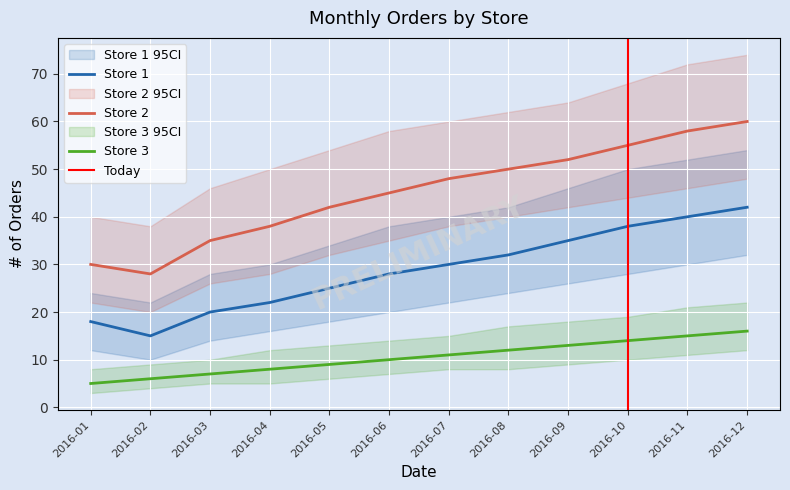

What is the value of the Store 1 point at the 5th from the left?

25